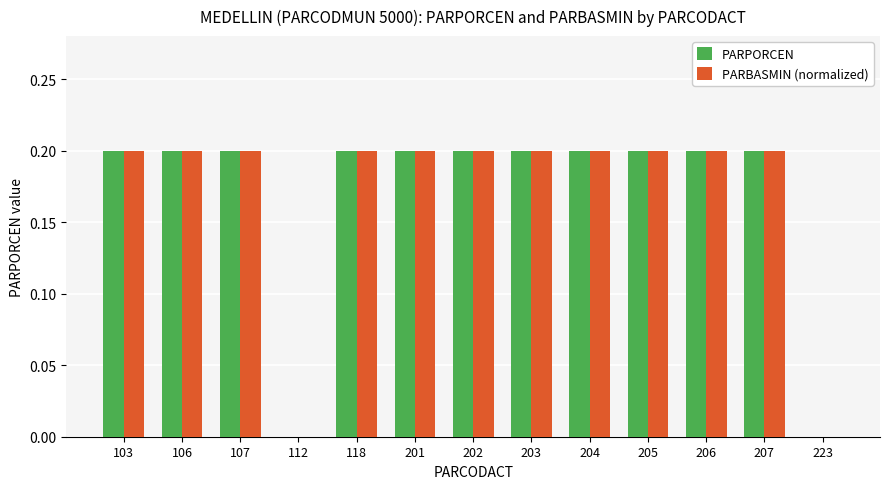

True or false: PARPORCEN has a value of 0.2 at 107.

True